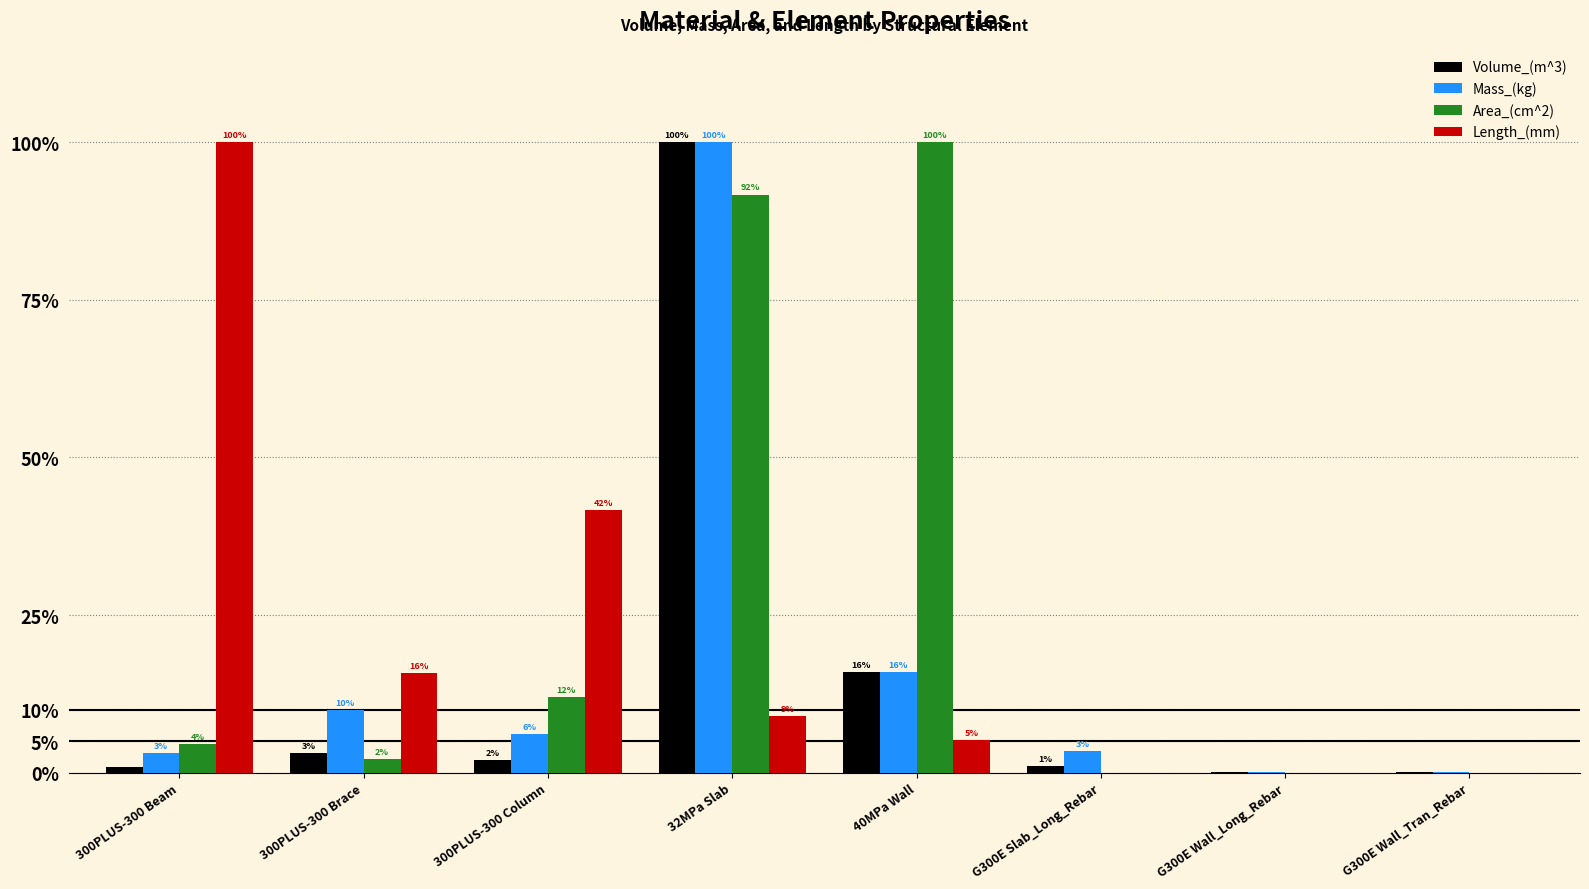

Between G300E Wall_Long_Rebar and 300PLUS-300 Beam, which is larger?

300PLUS-300 Beam